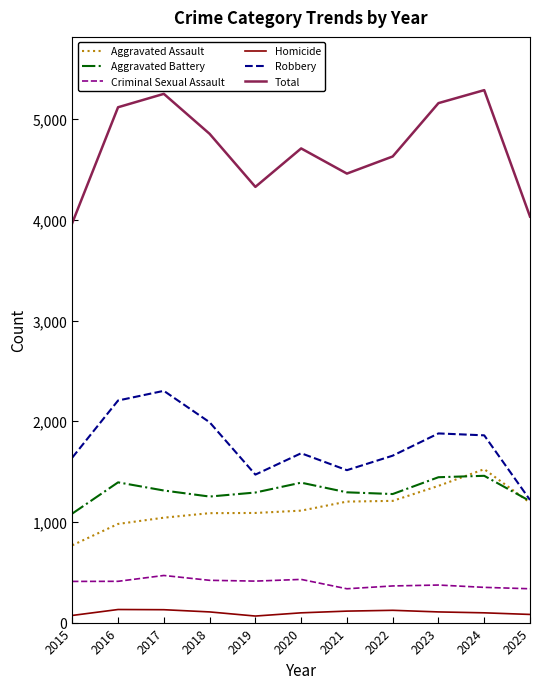

How many lines are shown in the chart?

6